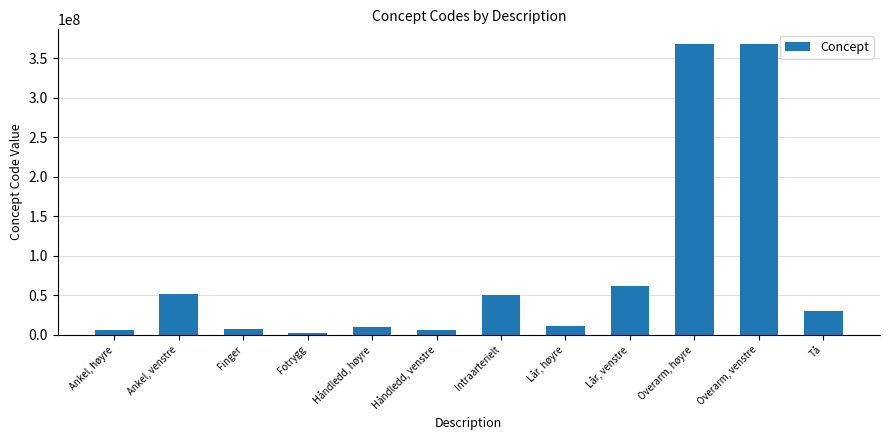

Between Overarm, venstre and Håndledd, venstre, which is larger?

Overarm, venstre